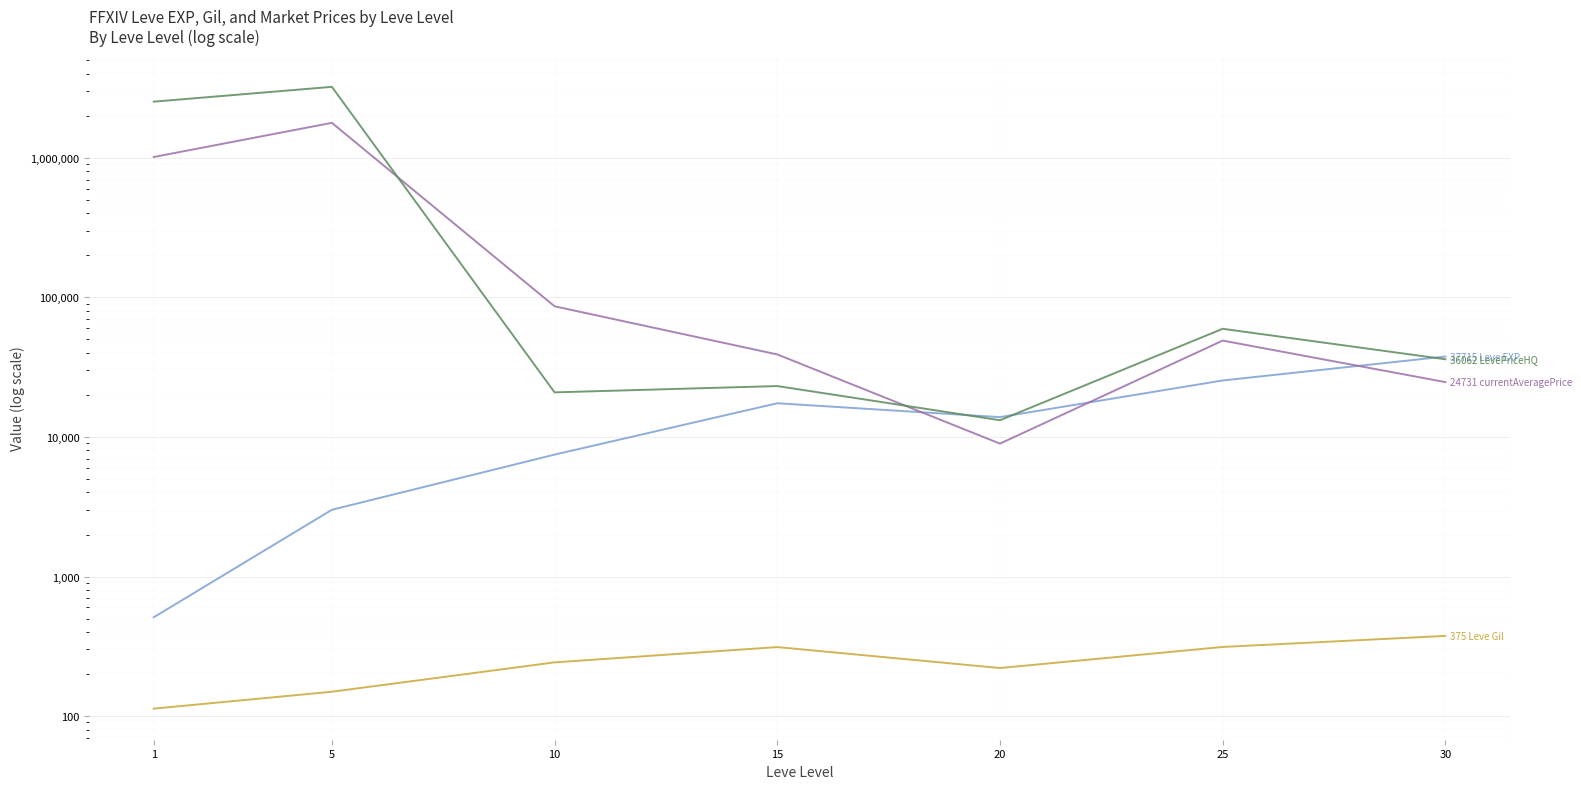

True or false: currentAveragePrice and LevePriceHQ cross at least once.

True